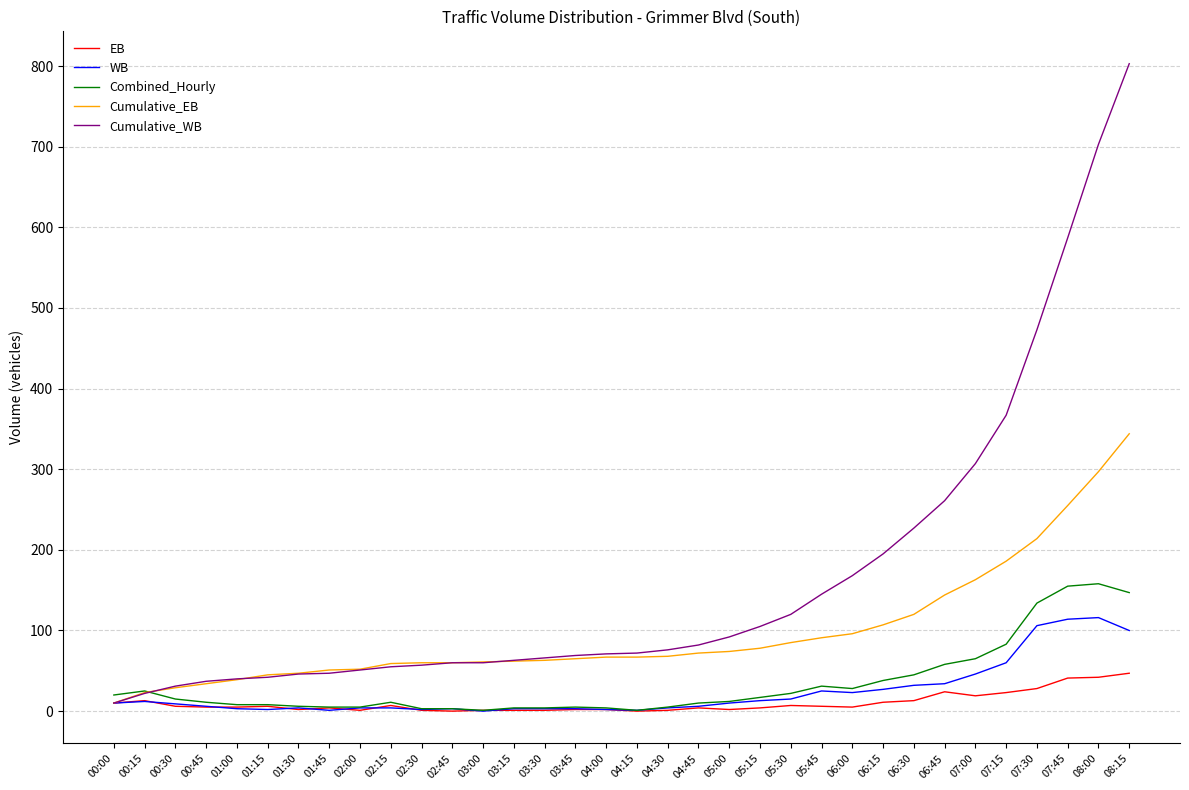

Which series has the widest spread of values?

Cumulative_WB